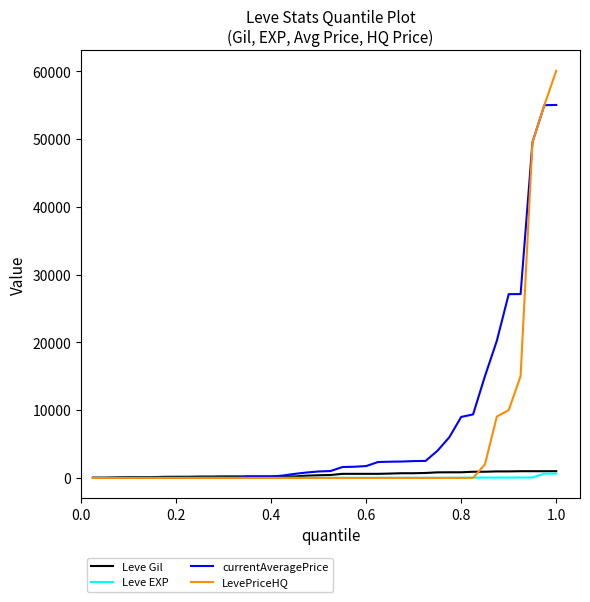

What is the maximum value for LevePriceHQ?

60074